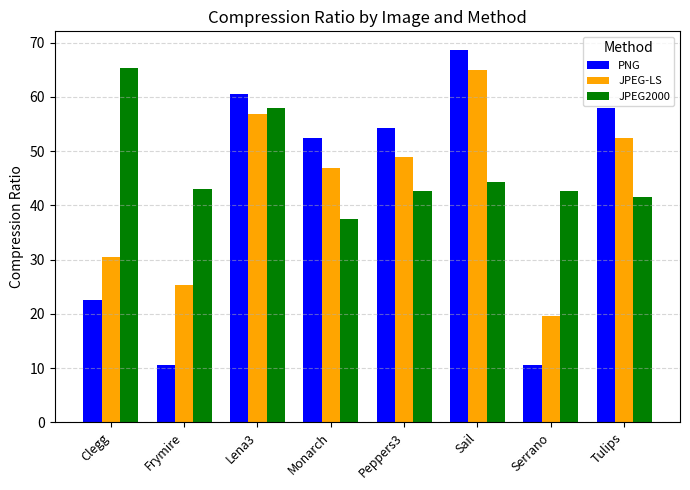

Which series changed the most between Lena3 and Tulips?

JPEG2000